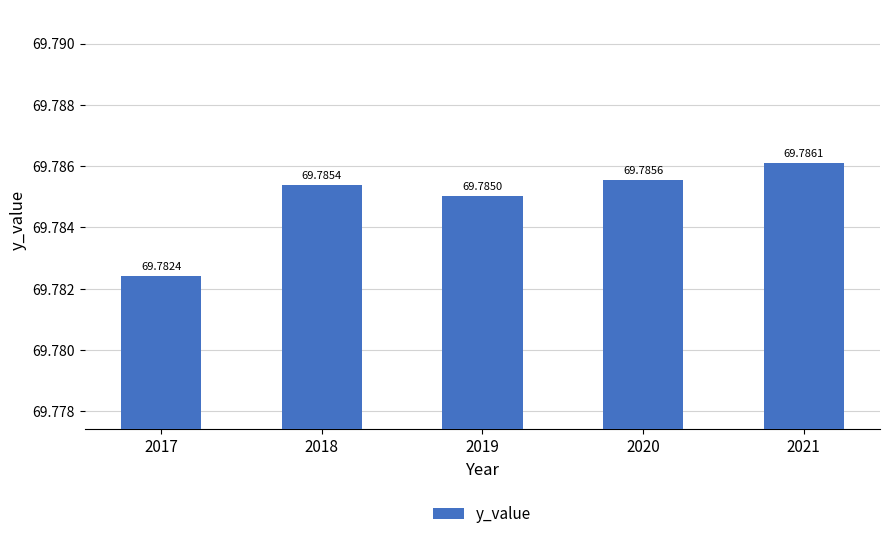

Rank the categories by value from lowest to highest.

2017, 2019, 2018, 2020, 2021